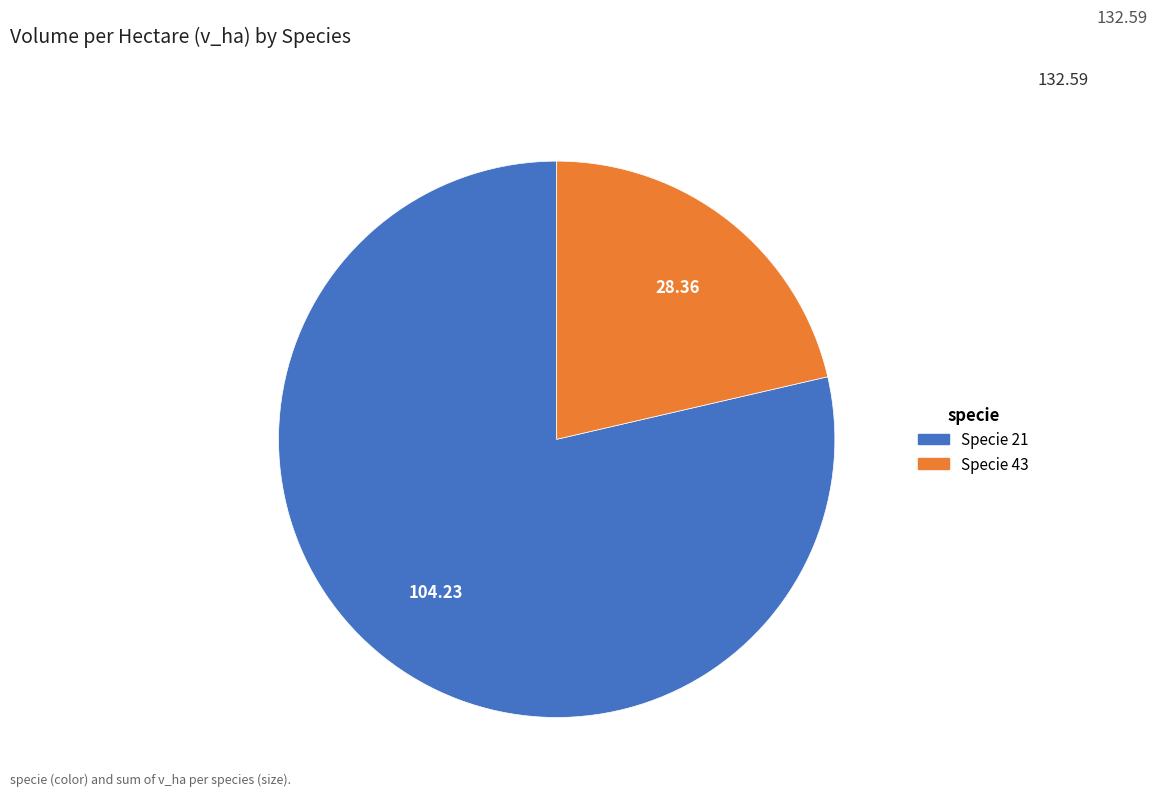

Does any single category account for the majority?

Yes